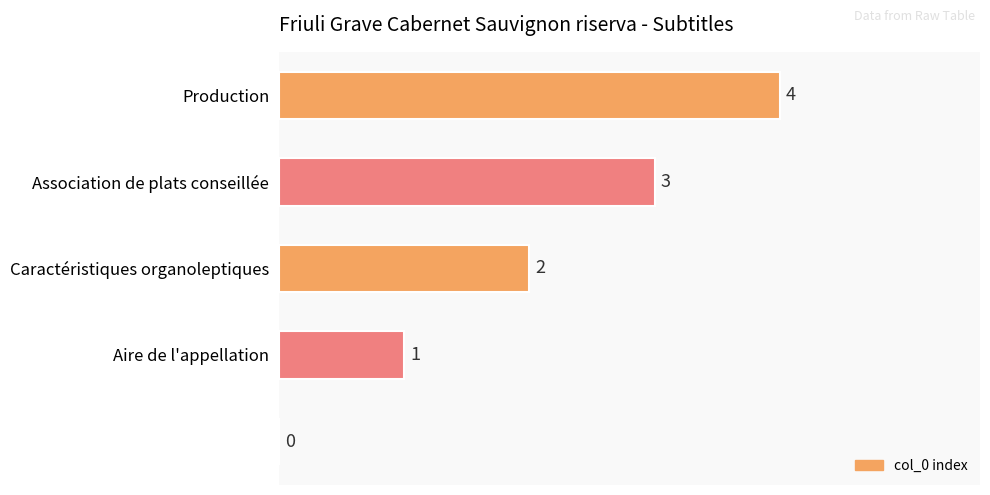

How many series are shown in this chart?

1